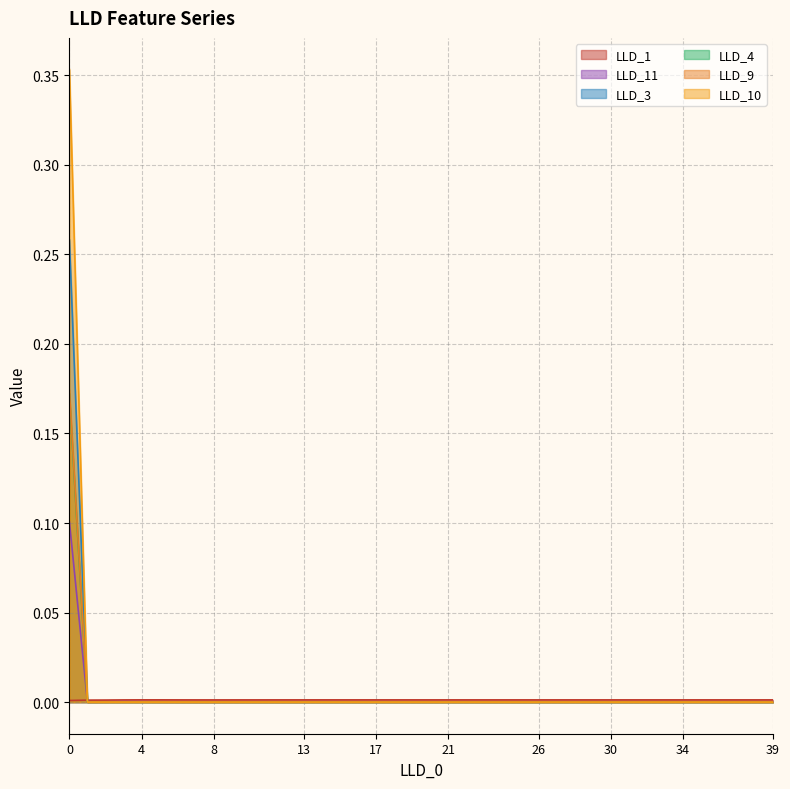

Which series changed the most between 0 and 13?

LLD_10